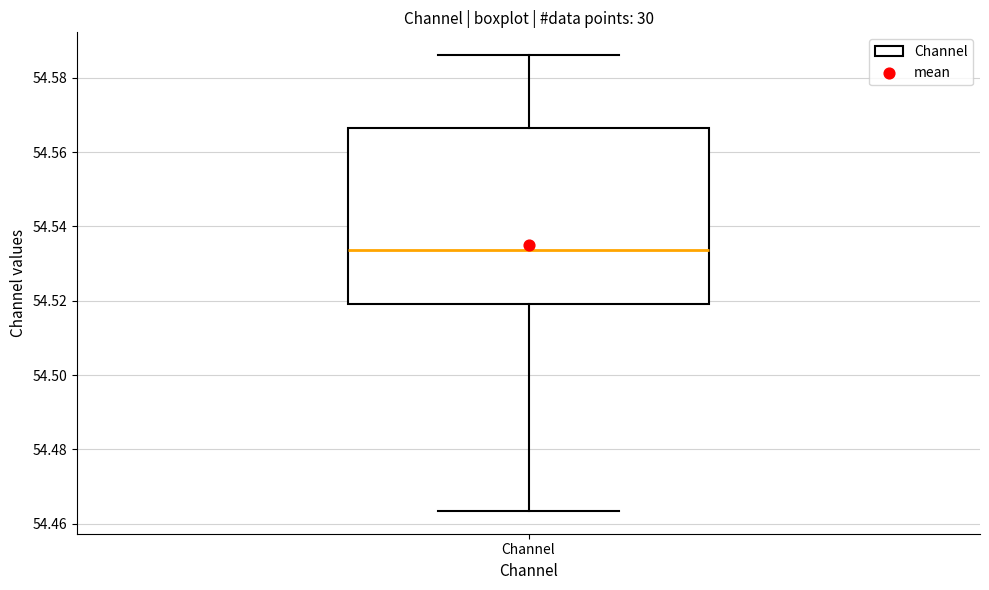

Read this box plot against the y-axis: the position of the median line, the range covered by the box, and the ends of both whiskers. The values are not printed on the chart, so give them approximately, as read against the axis.

median 54.534, box 54.520 to 54.566, whiskers 54.464 to 54.586